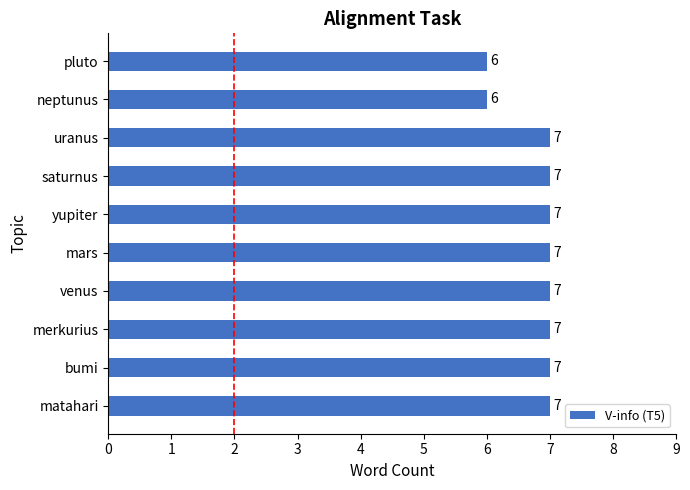

What is the sum of all values?

68